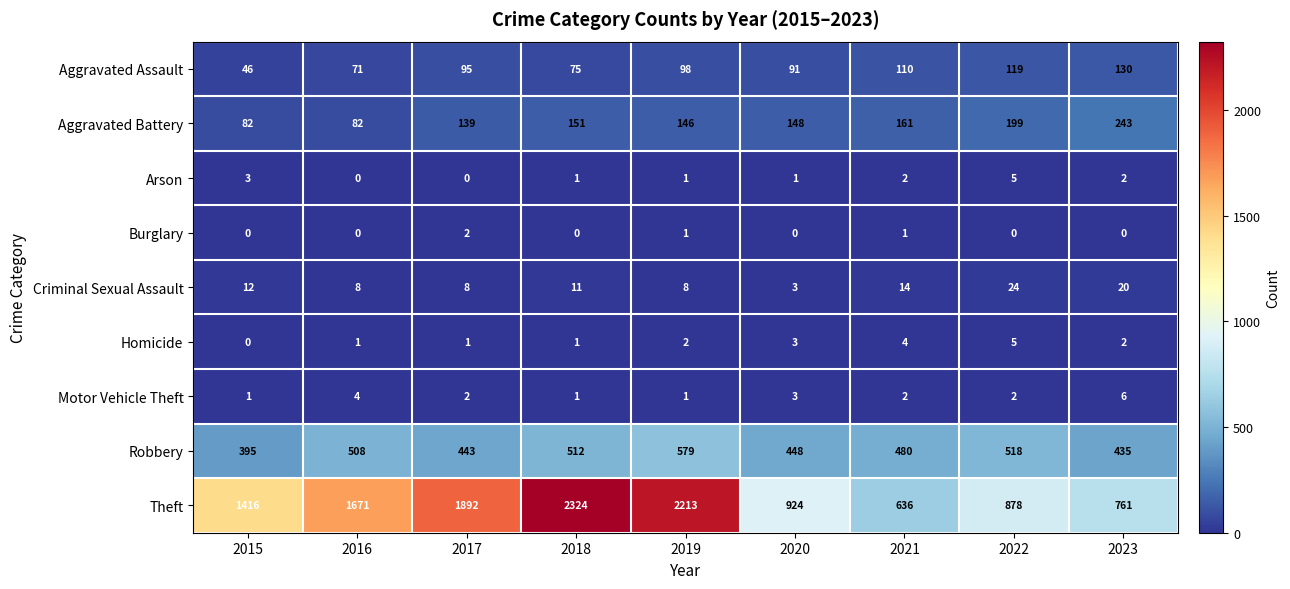

What is the difference between the second highest and minimum values in the Robbery series?

123